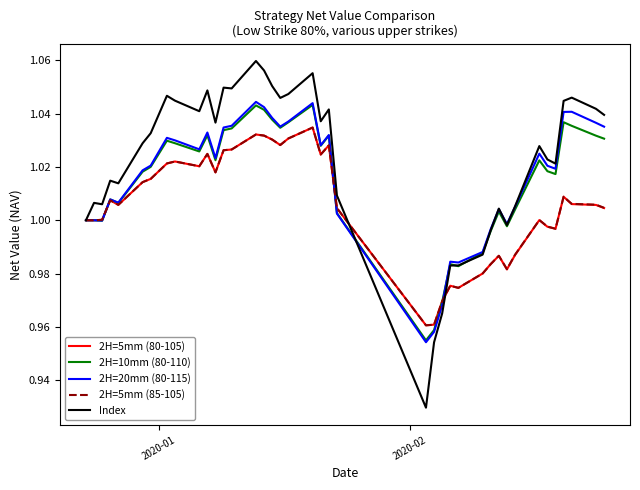

What is the difference between the second highest and minimum values in the Index series?

0.1